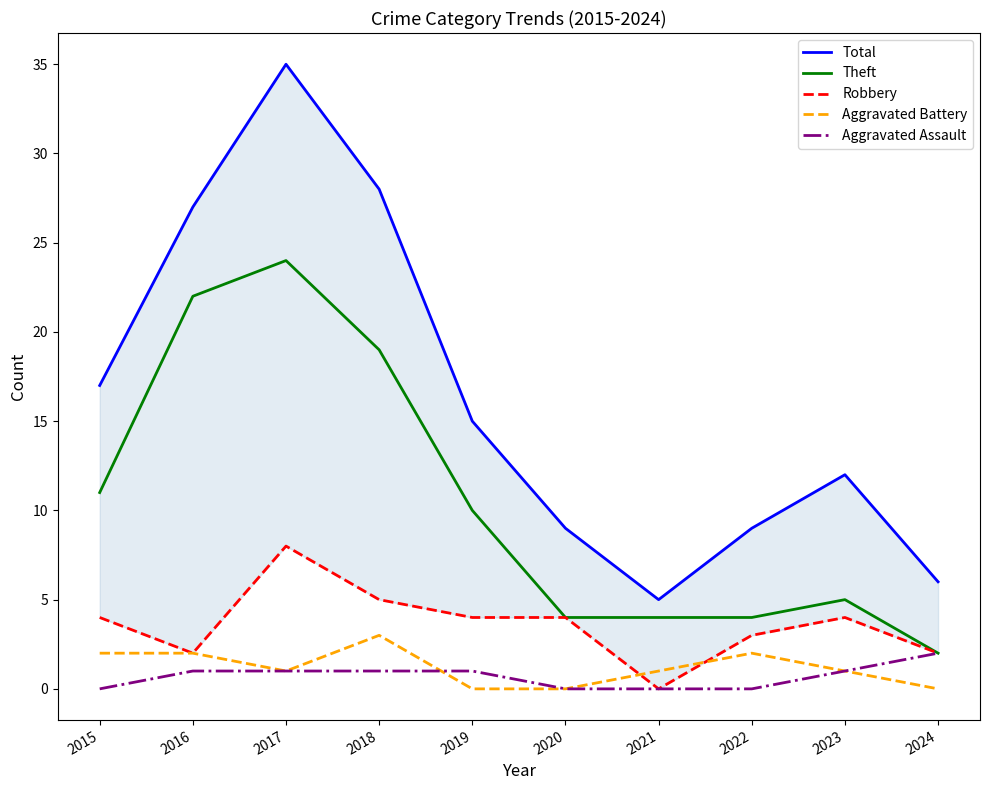

How many data points in Aggravated Assault are less than 1?

4